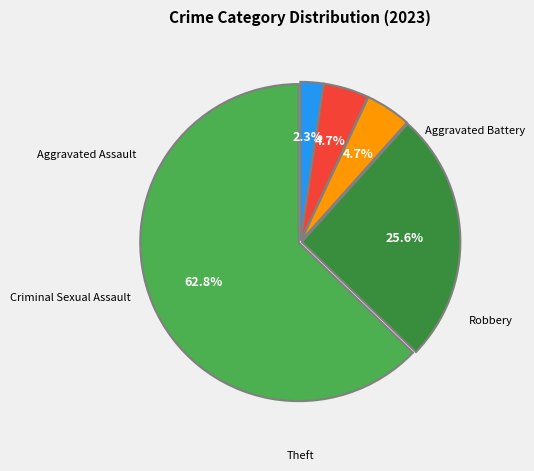

What is the ratio of the value at Theft to the value at Criminal Sexual Assault?

13.5